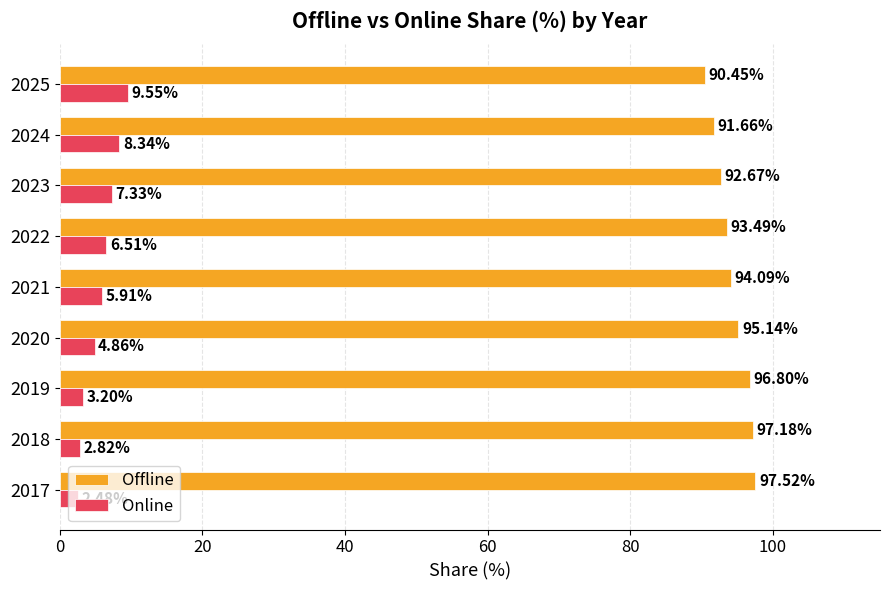

What is the difference between the highest and lowest values at 2025?

80.9